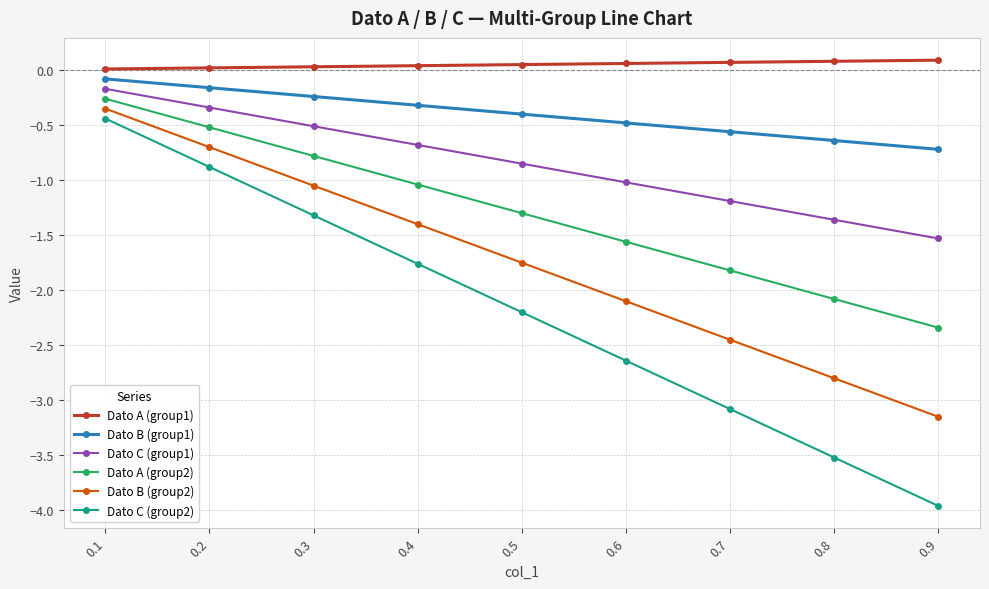

Rank the series at 0.5 from highest to lowest value.

Dato A (group1), Dato B (group1), Dato C (group1), Dato A (group2), Dato B (group2), Dato C (group2)